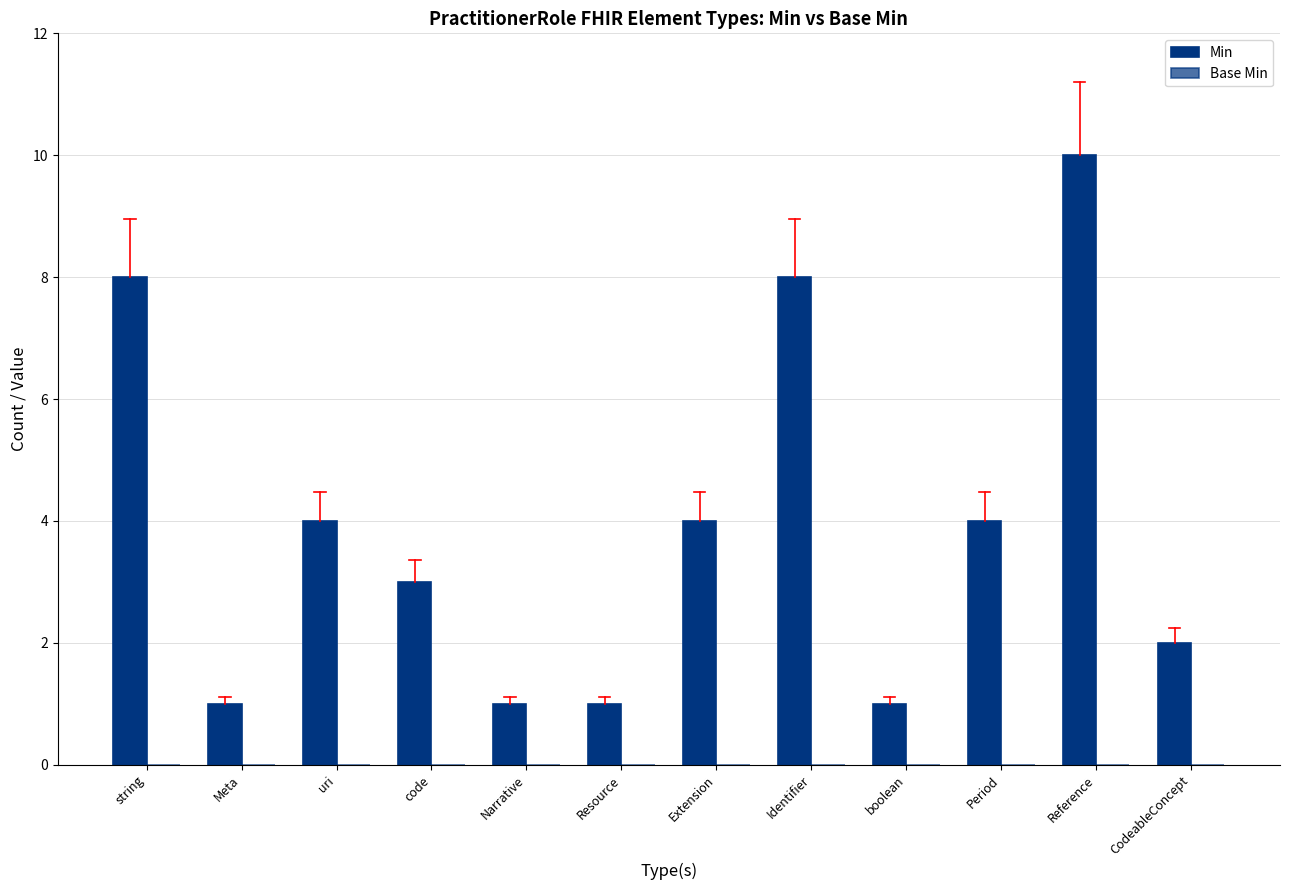

Reading left to right, list all the values displayed in this chart.

Min: 8	1	4	3	1	1	4	8	1	4	10	2
Base Min: 0	0	0	0	0	0	0	0	0	0	0	0